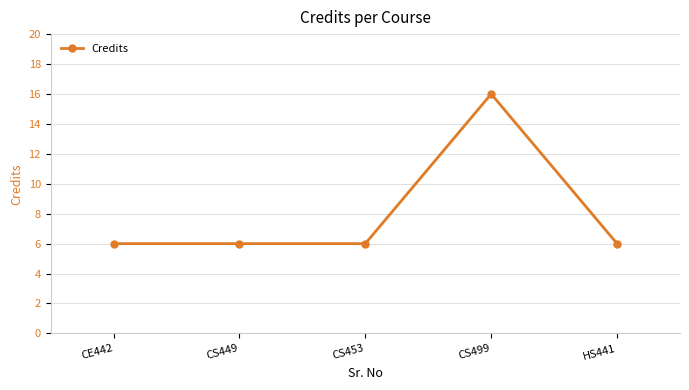

What position from the right is HS441?

1